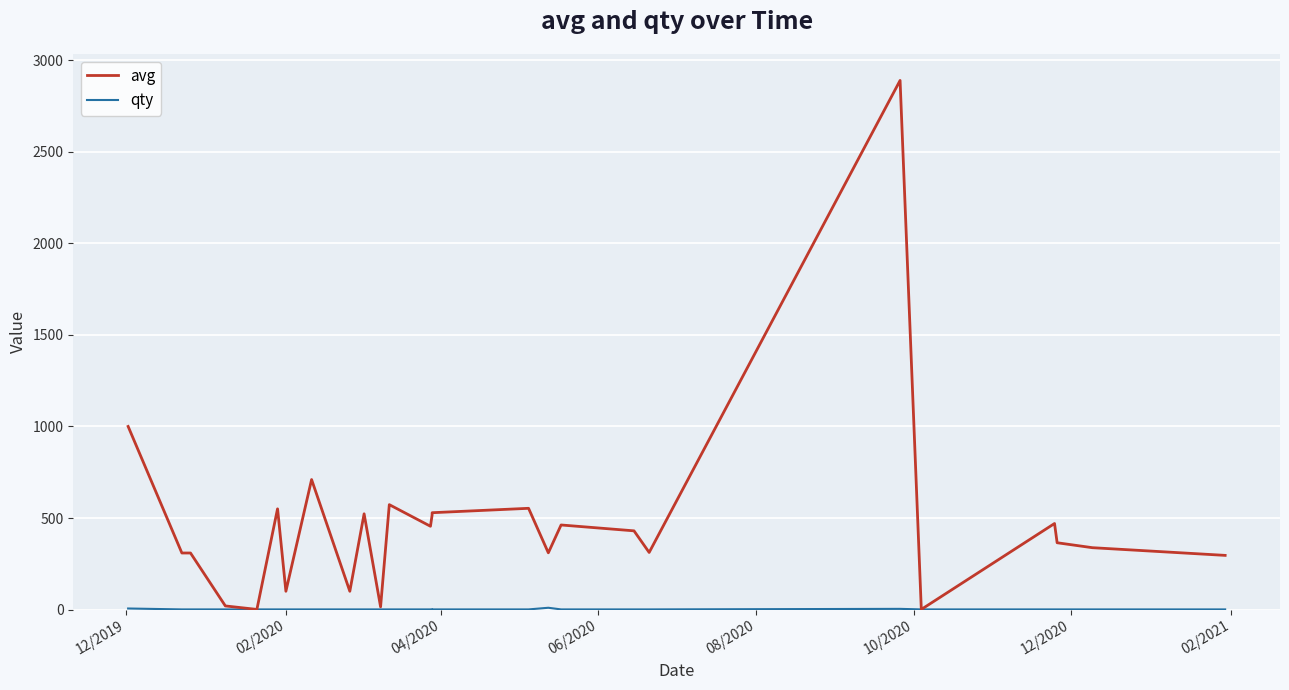

Which series has the widest spread of values?

avg